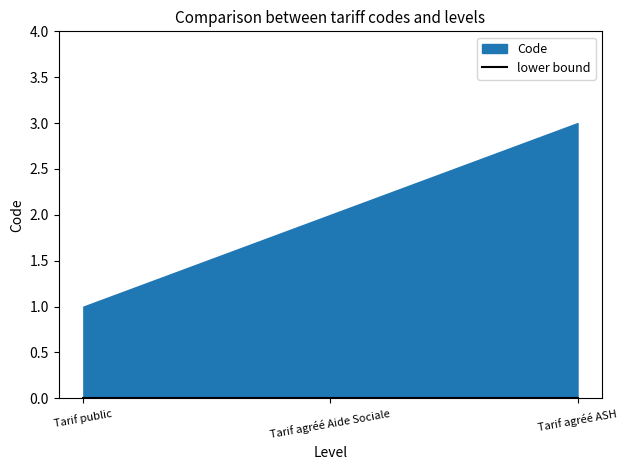

List the labels in order of value, smallest first.

Tarif public, Tarif agréé Aide Sociale, Tarif agréé ASH